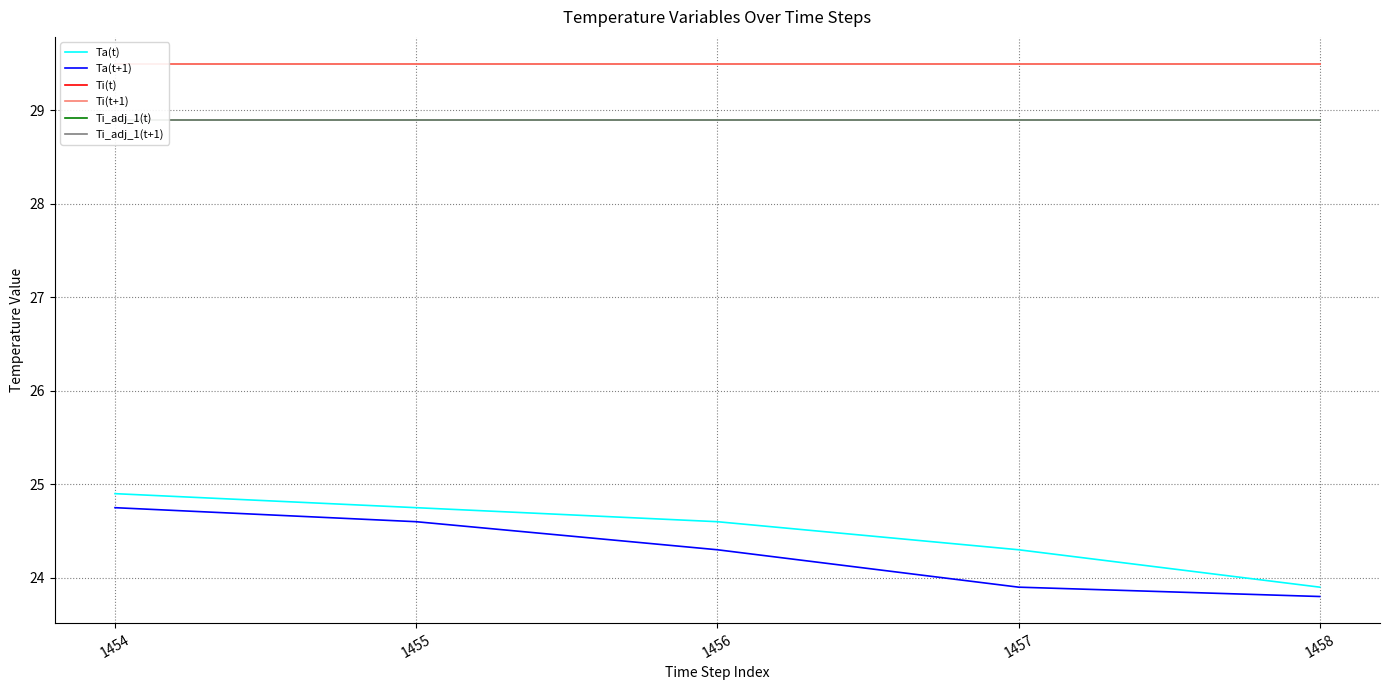

Reading left to right, extract all data points from this chart.

Ta(t): 1454=24.9	1455=24.8	1456=24.6	1457=24.3	1458=23.9
Ta(t+1): 1454=24.8	1455=24.6	1456=24.3	1457=23.9	1458=23.8
Ti(t): 1454=29.5	1455=29.5	1456=29.5	1457=29.5	1458=29.5
Ti(t+1): 1454=29.5	1455=29.5	1456=29.5	1457=29.5	1458=29.5
Ti_adj_1(t): 1454=28.9	1455=28.9	1456=28.9	1457=28.9	1458=28.9
Ti_adj_1(t+1): 1454=28.9	1455=28.9	1456=28.9	1457=28.9	1458=28.9